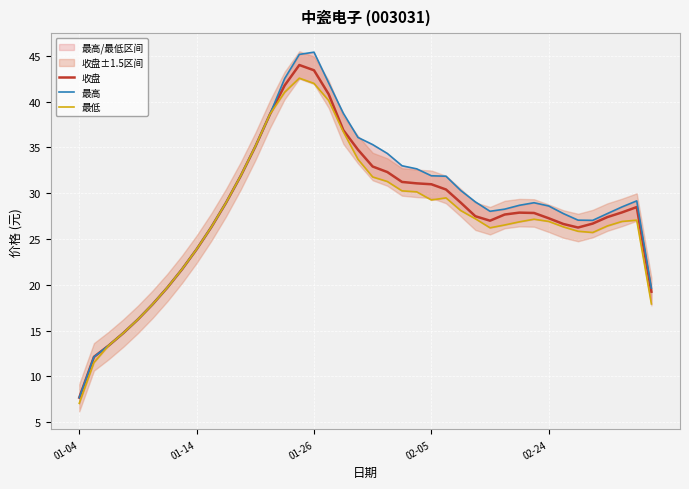

True or false: 最低 and 收盘 cross at least once.

False